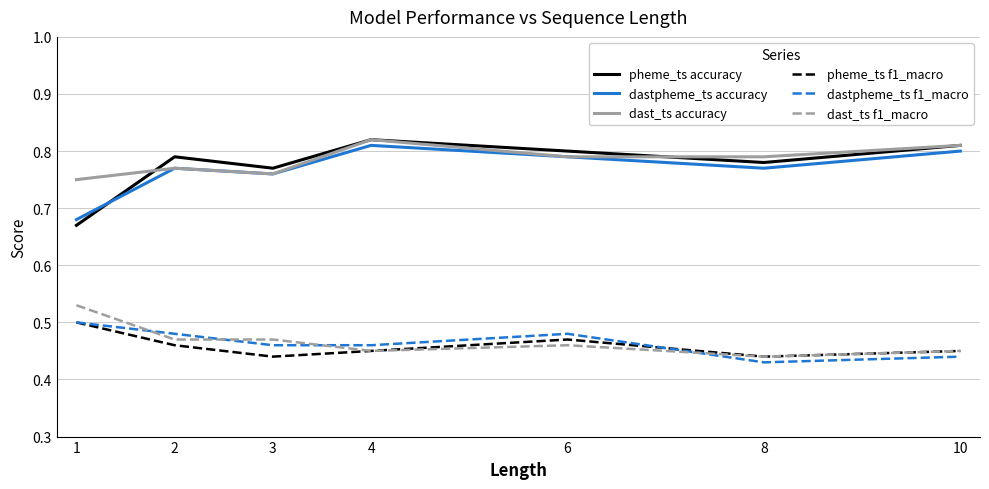

At how many categories does at least one series exceed 0?

7